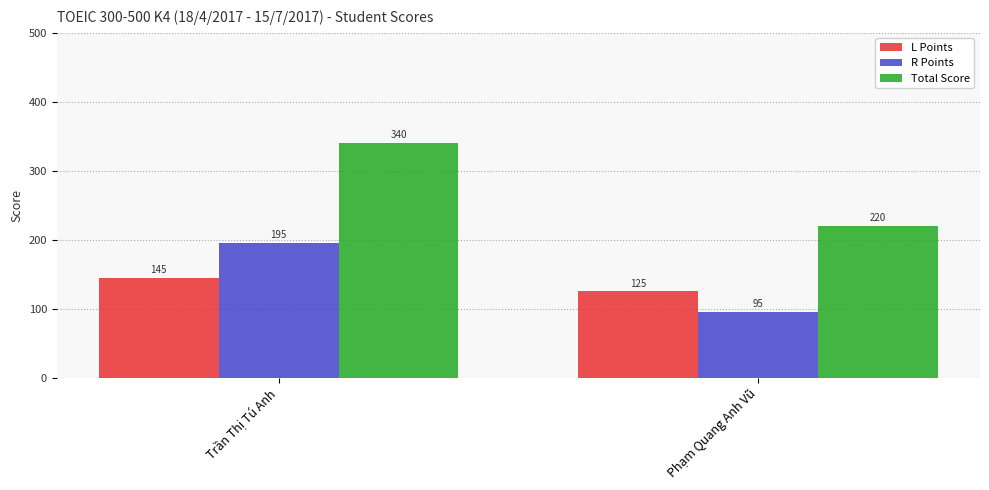

What is the label of the 1st bar from the right?

Phạm Quang Anh Vũ